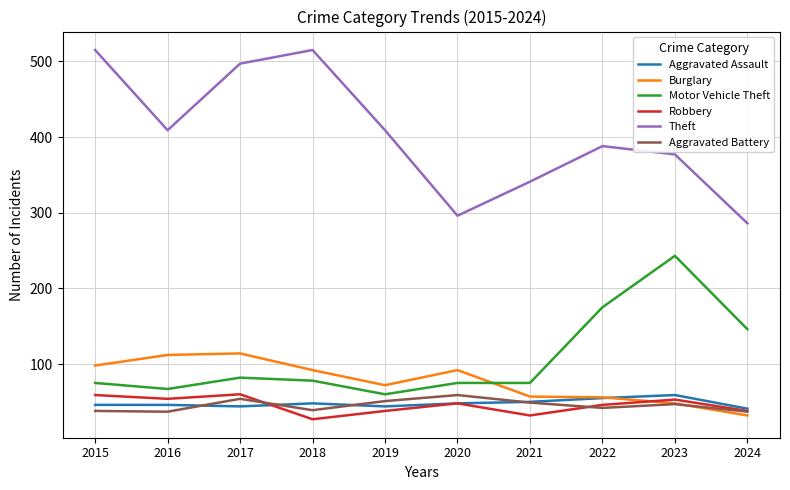

What is the total value across all series at 2018?

799